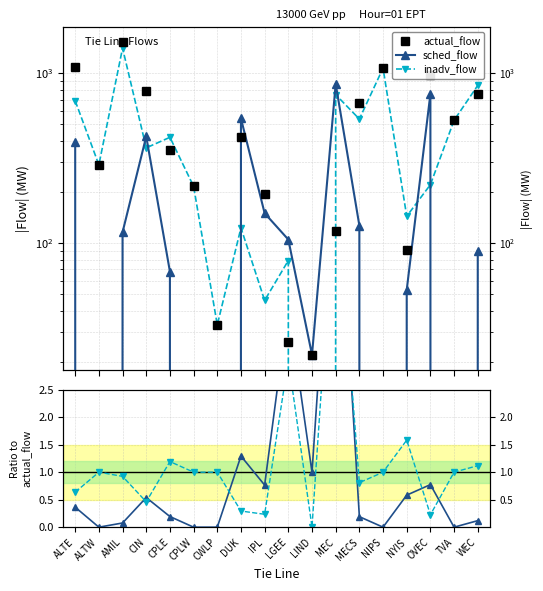

Is the value of inadv_flow at CWLP greater than the value of actual_flow at MECS?

No